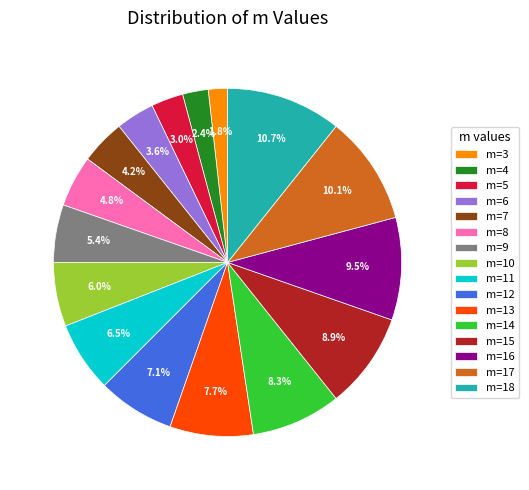

What is the smallest slice in the pie chart?

m=3